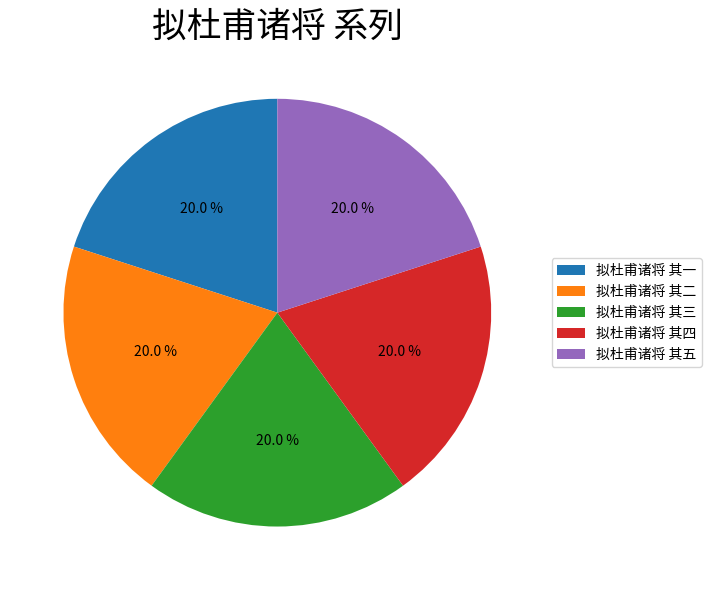

True or false: 拟杜甫诸将 其三 accounts for 13% of the total.

False